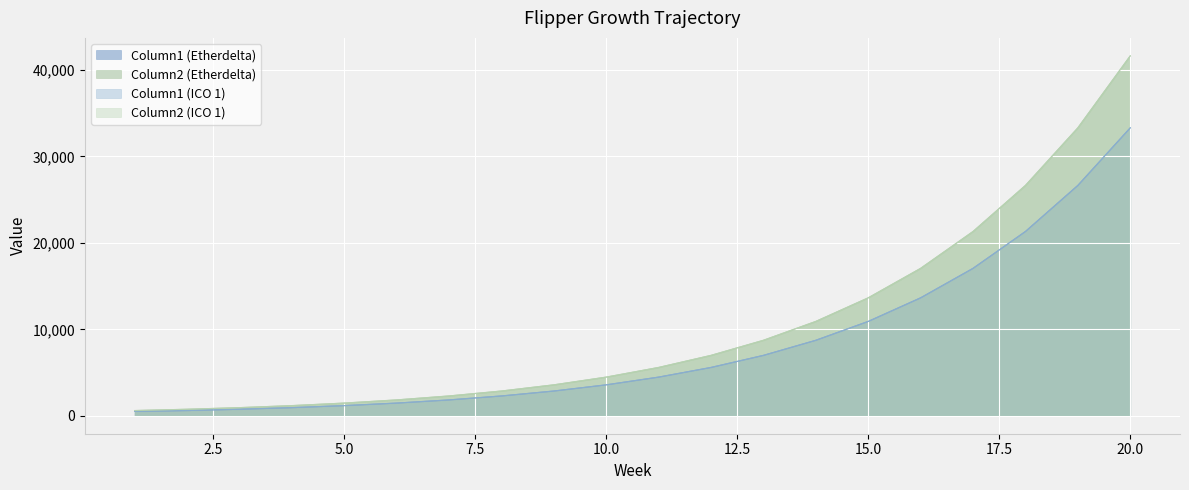

True or false: Column1 (Etherdelta) and Column2 (Etherdelta) cross at least once.

False